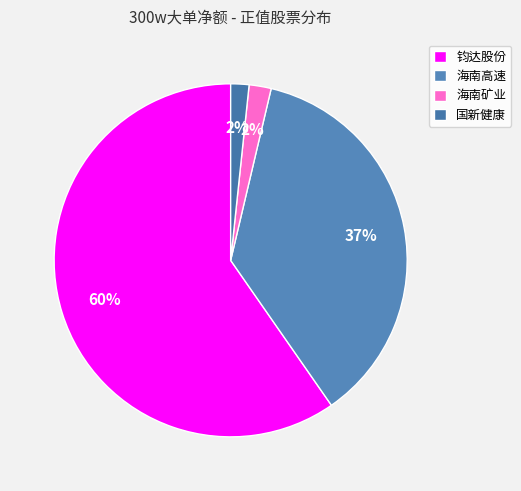

To the nearest percent, what portion does 国新健康 represent?

2%